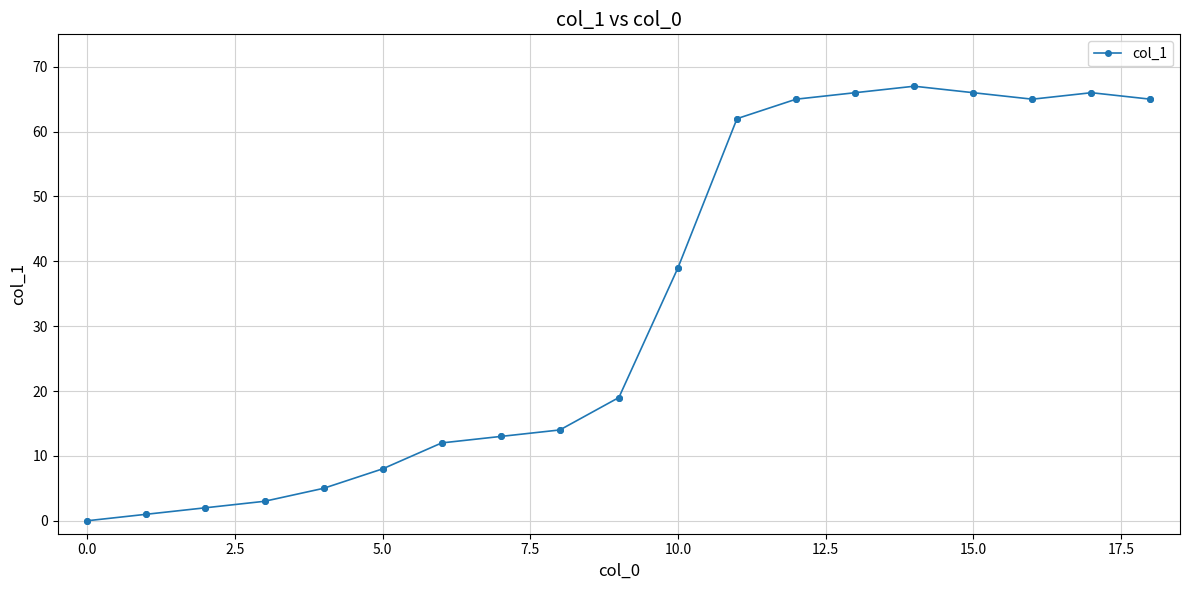

What is the greatest value displayed?

67